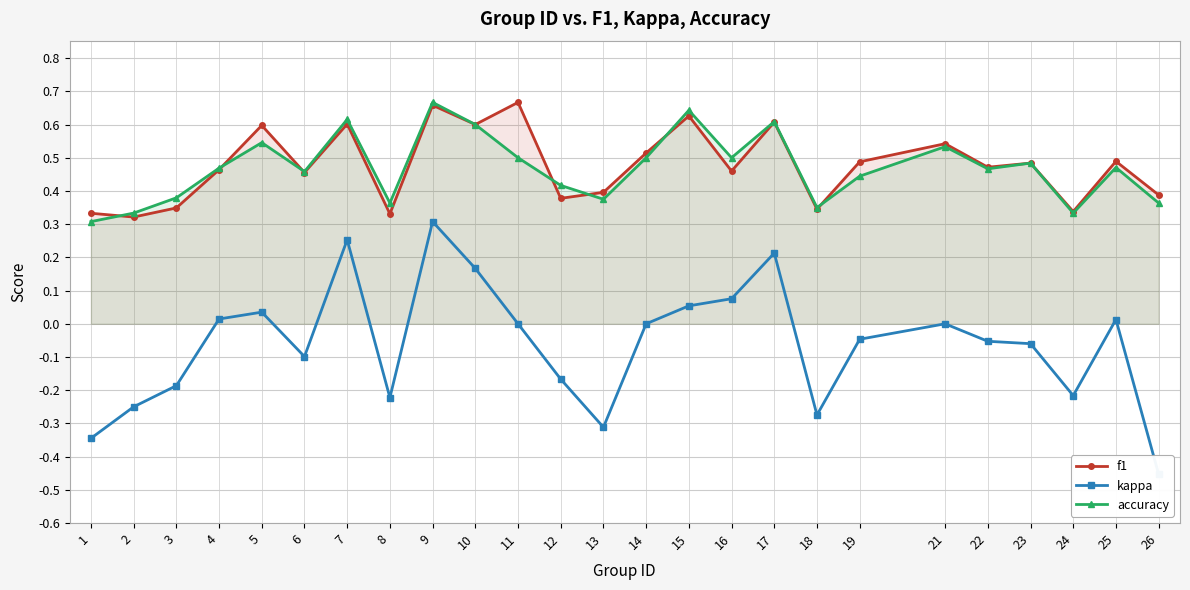

What is the smallest value displayed?

-0.5